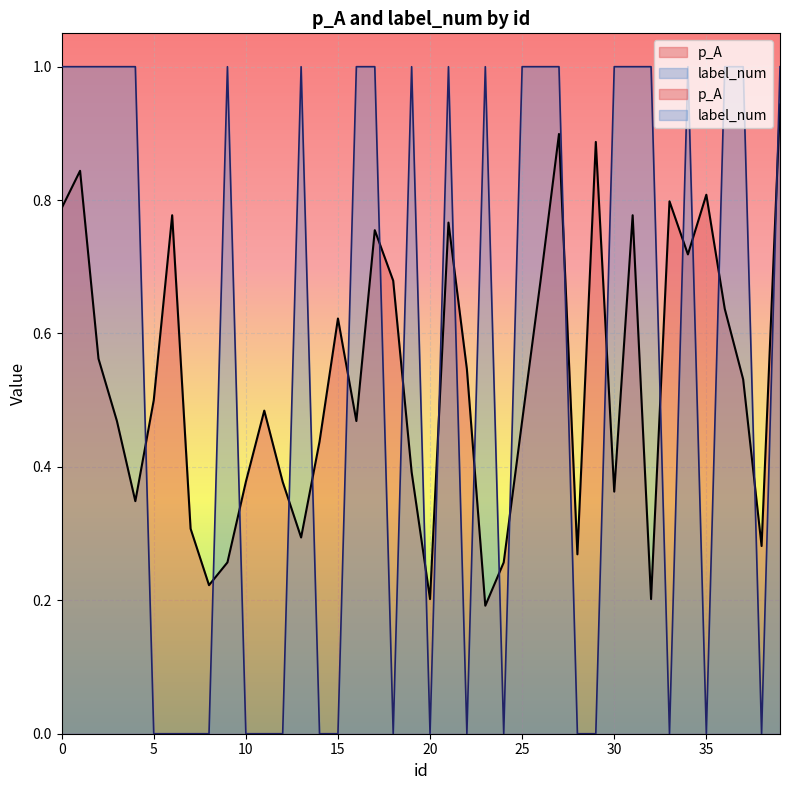

How many times do label_num and p_A cross each other?

22